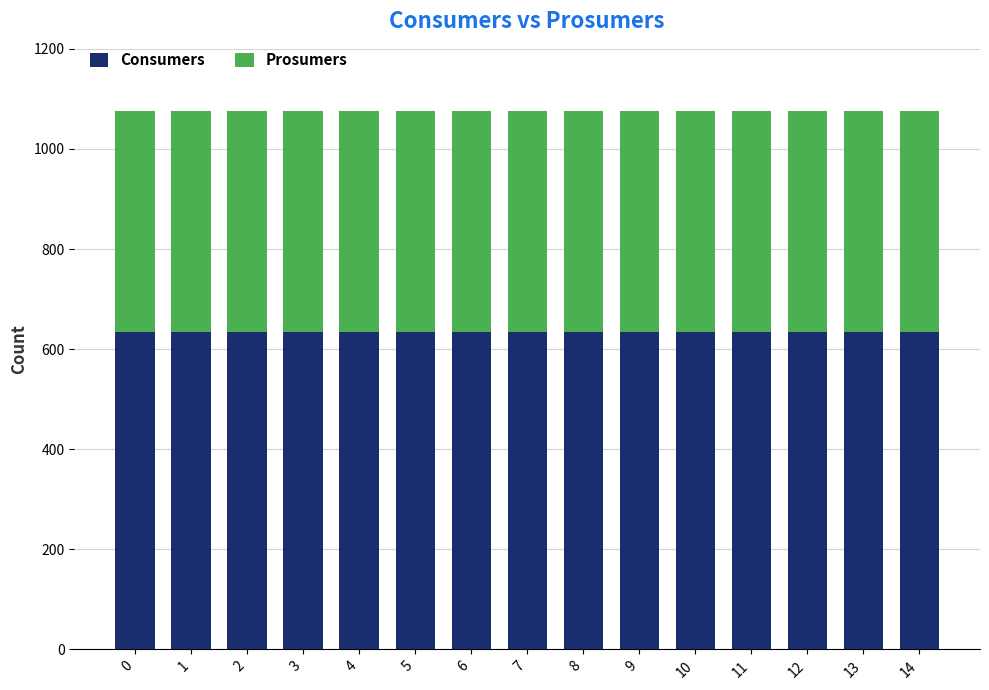

True or false: Consumers has a value of 388 at 8.

False